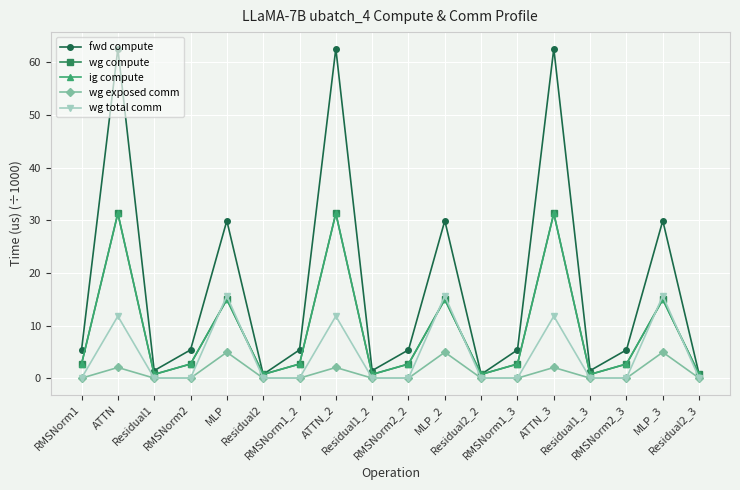

How many times do wg total comm and ig compute cross each other?

6